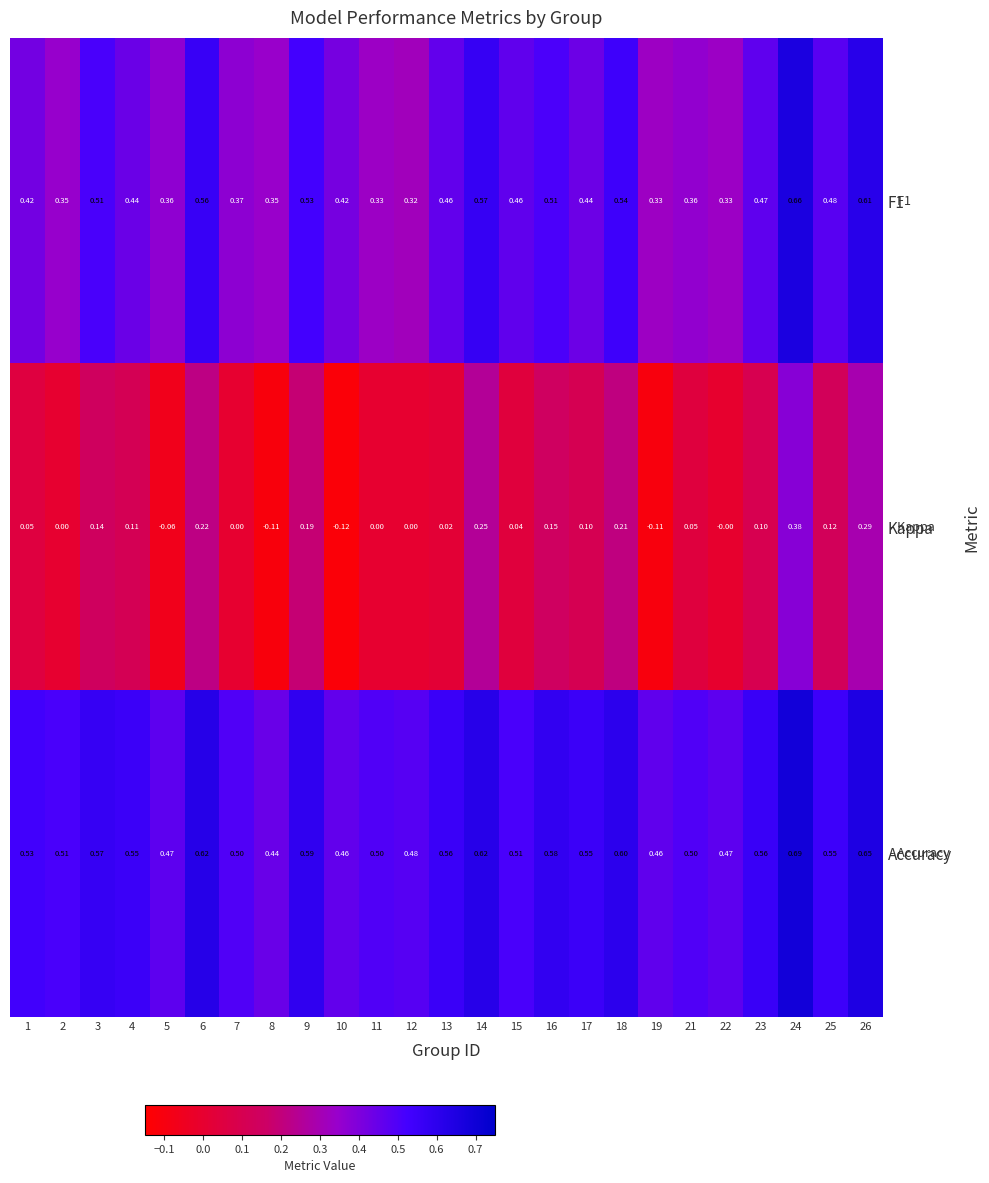

At how many categories does at least one series exceed 0?

25